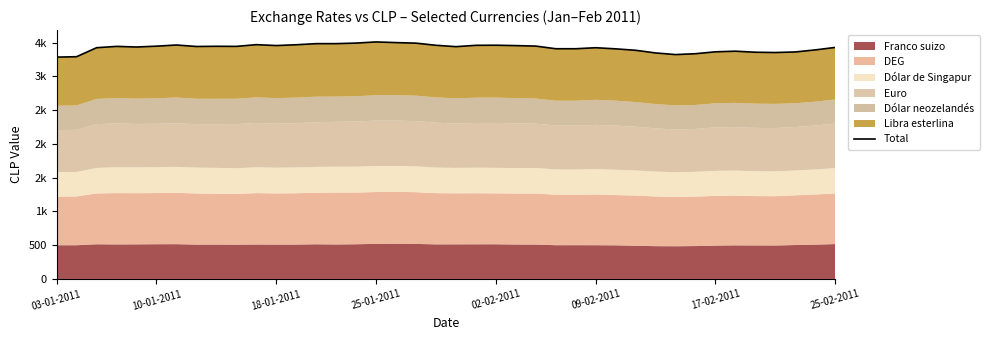

What is the average value?

3422.8